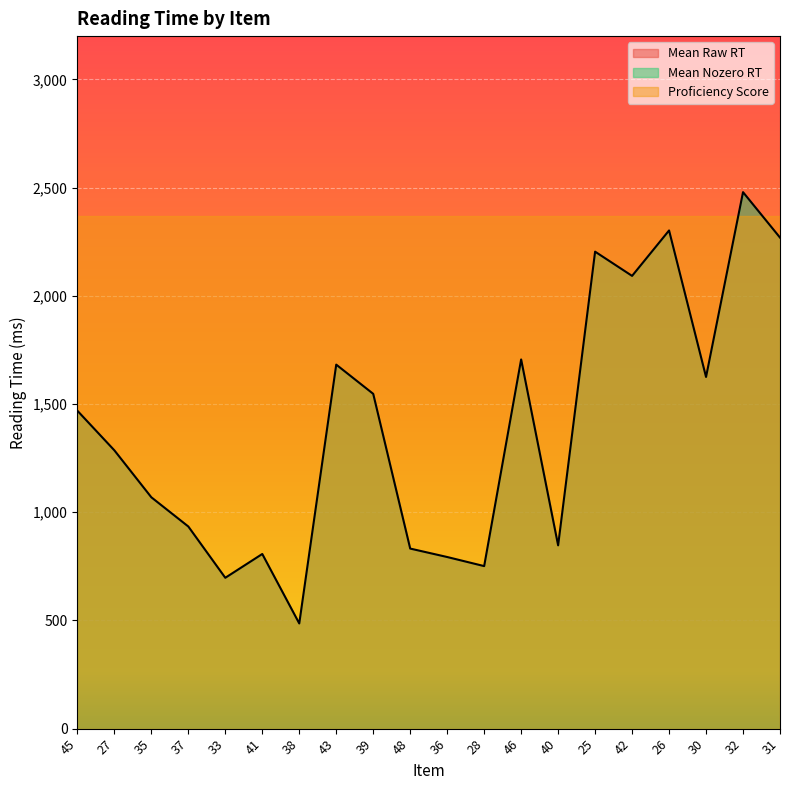

True or false: Mean Raw RT has a value of 1069 at 35.

True